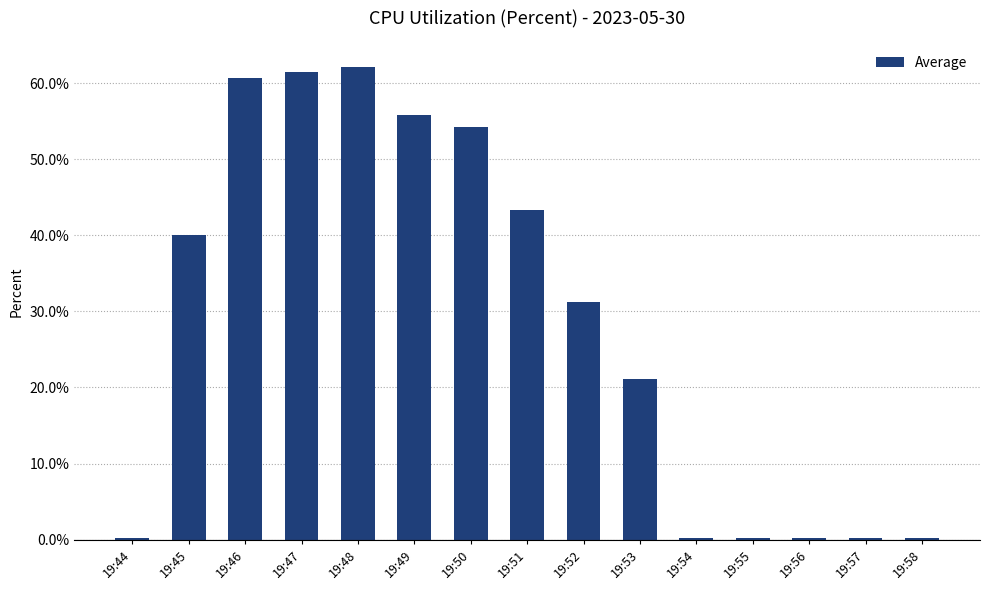

Between 19:45 and 19:58, which is larger?

19:45